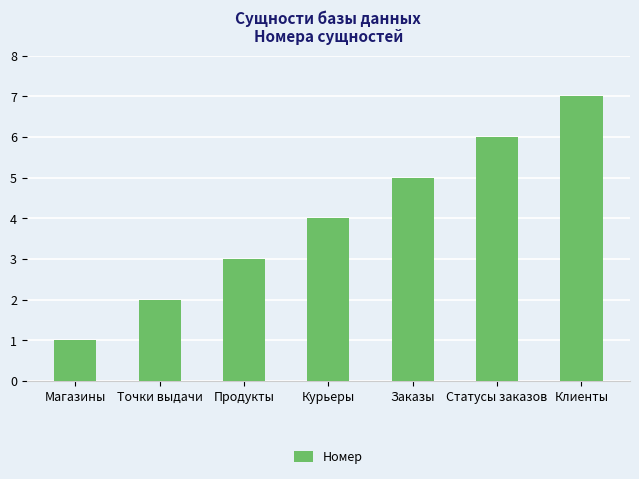

True or false: the data shows 6 at Статусы заказов.

True